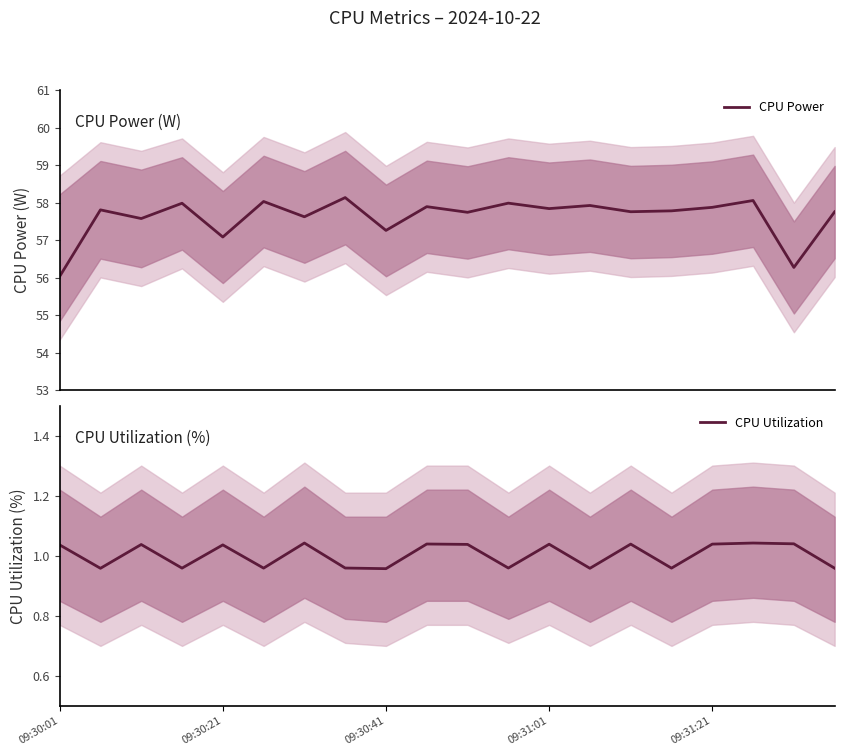

How many lines are shown in the chart?

2